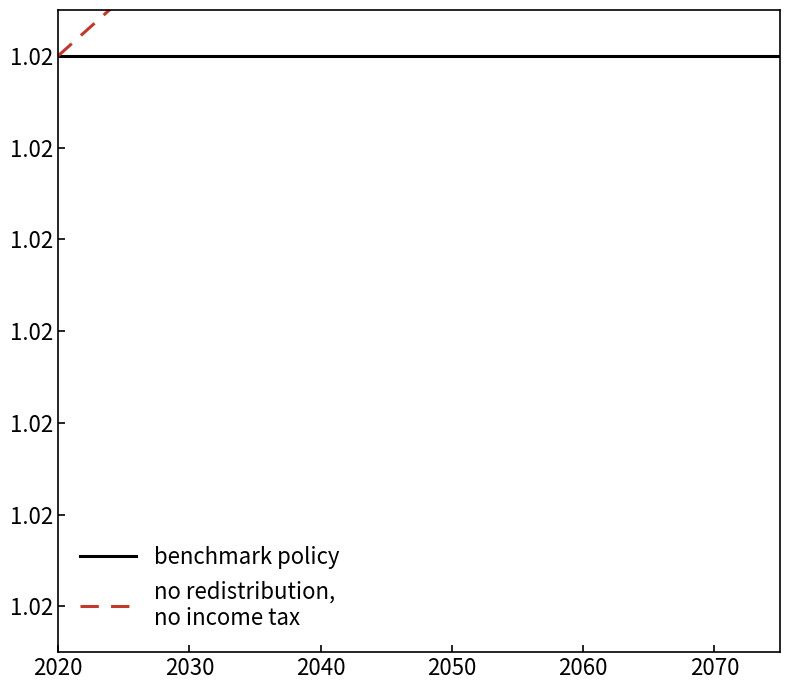

Read the benchmark policy value at 2020.

1.0